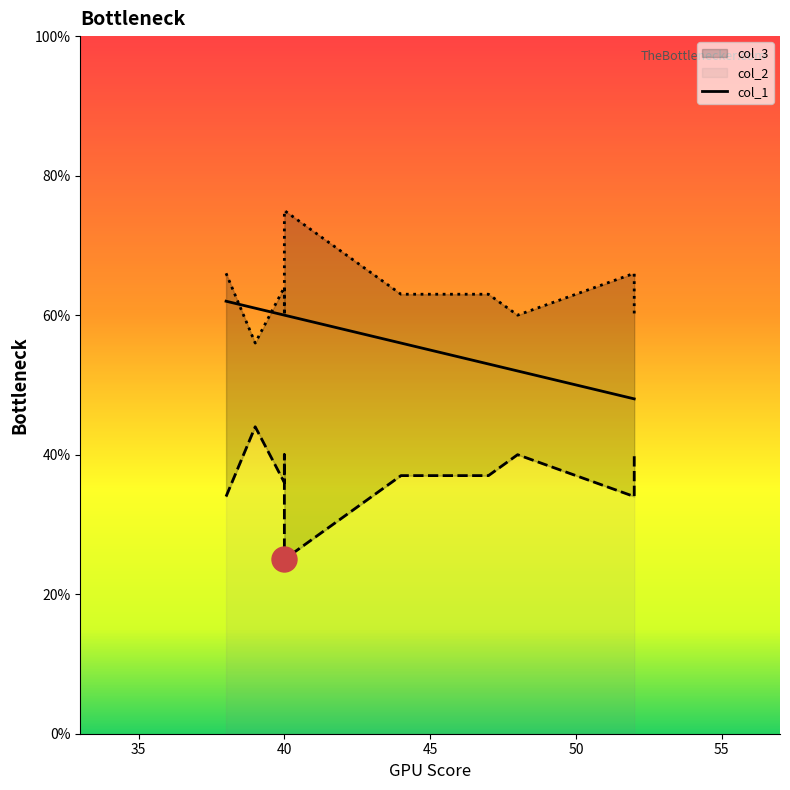

List the series in order of their peak value, lowest first.

col_2, col_1, col_3